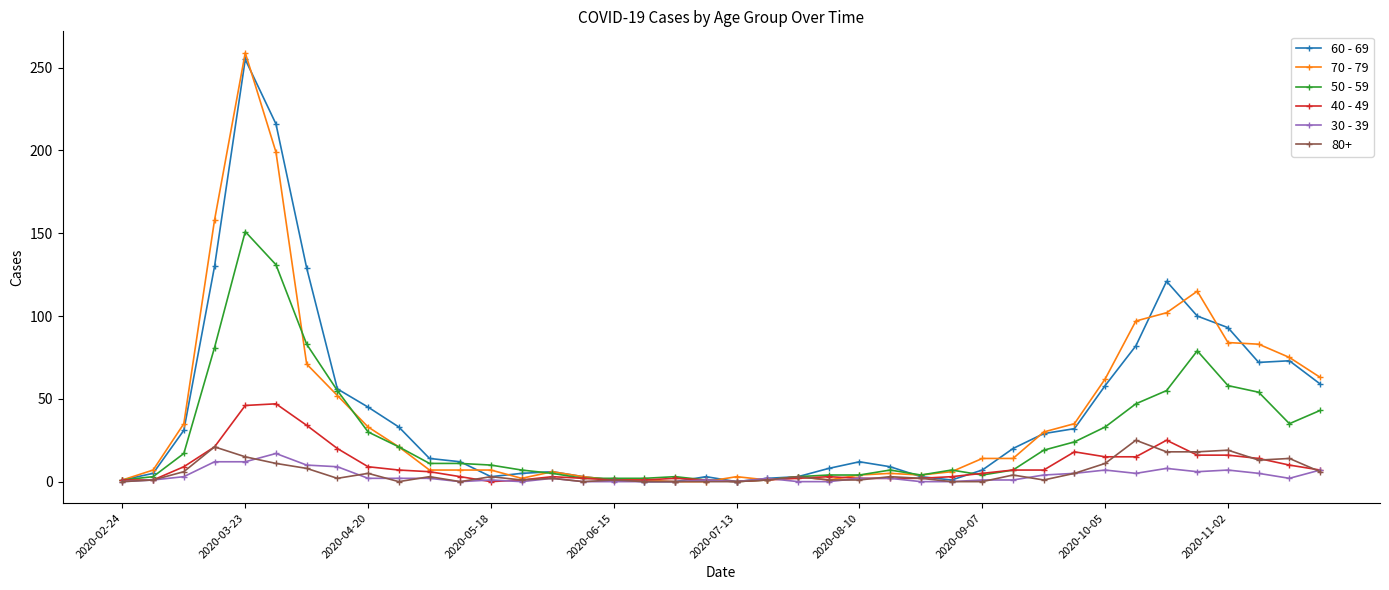

At how many categories does at least one series exceed 187?

2